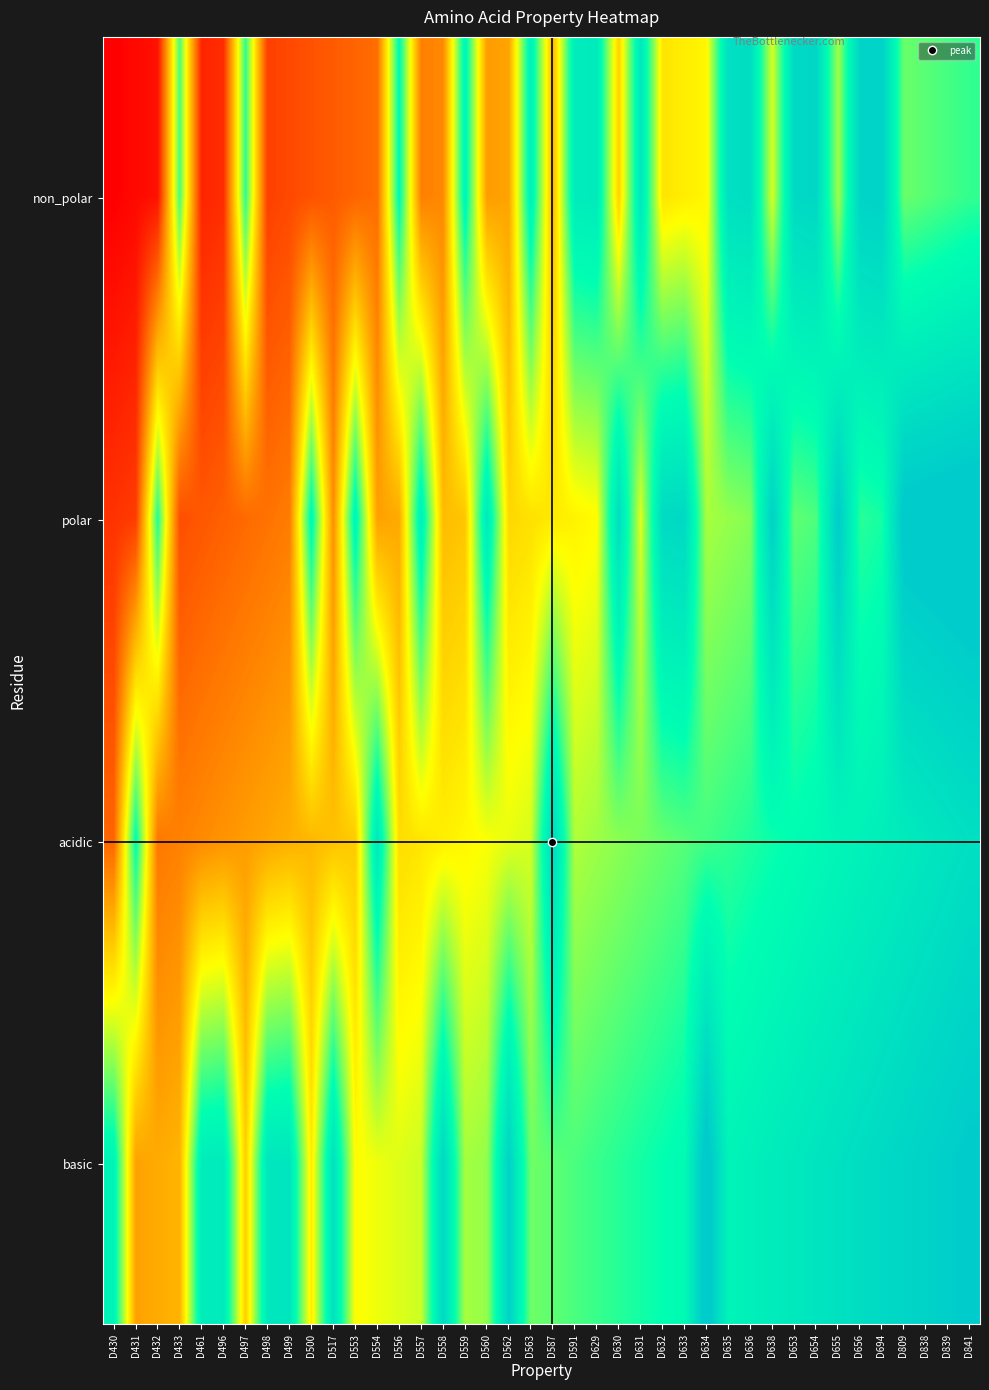

What is the spread (max minus min) of values at D632?

0.5